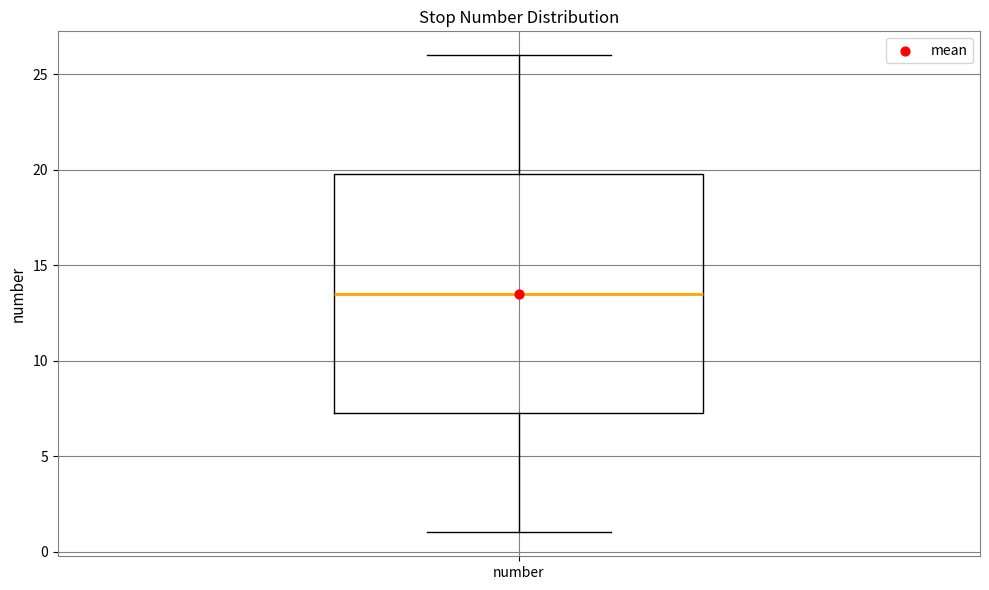

Transcribe this box plot: give where the median line is, the range the box spans, and where the two whiskers end, as read against the y-axis. The values are not printed on the chart, so give them approximately, as read against the axis.

median 13.5, box 7.5 to 20.0, whiskers 1.0 to 26.0